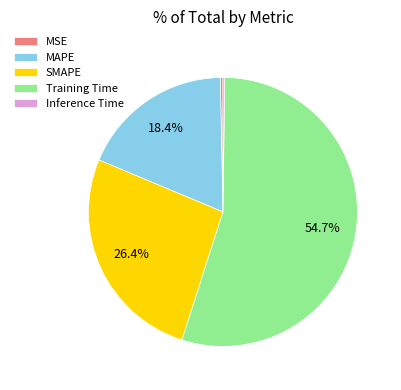

To the nearest percent, what is the combined percentage of MAPE and SMAPE?

45%